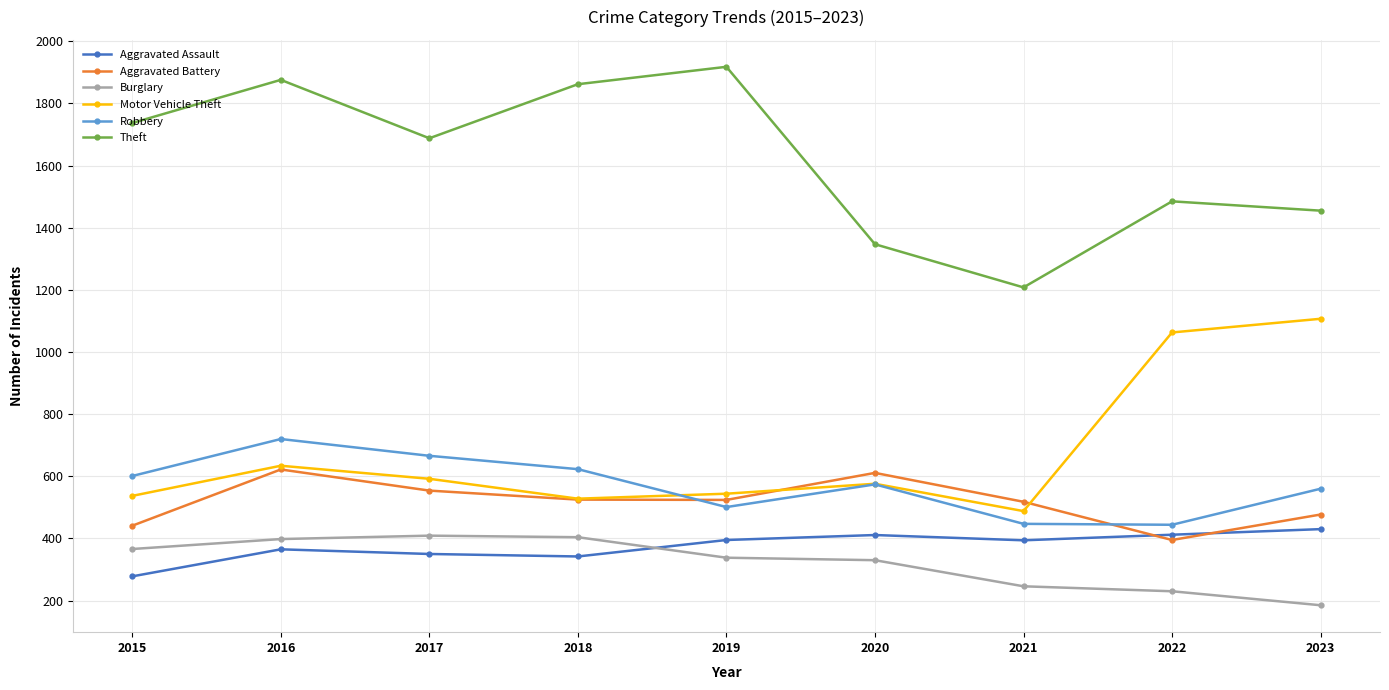

Is it true that Robbery equals 797 at 2015?

False